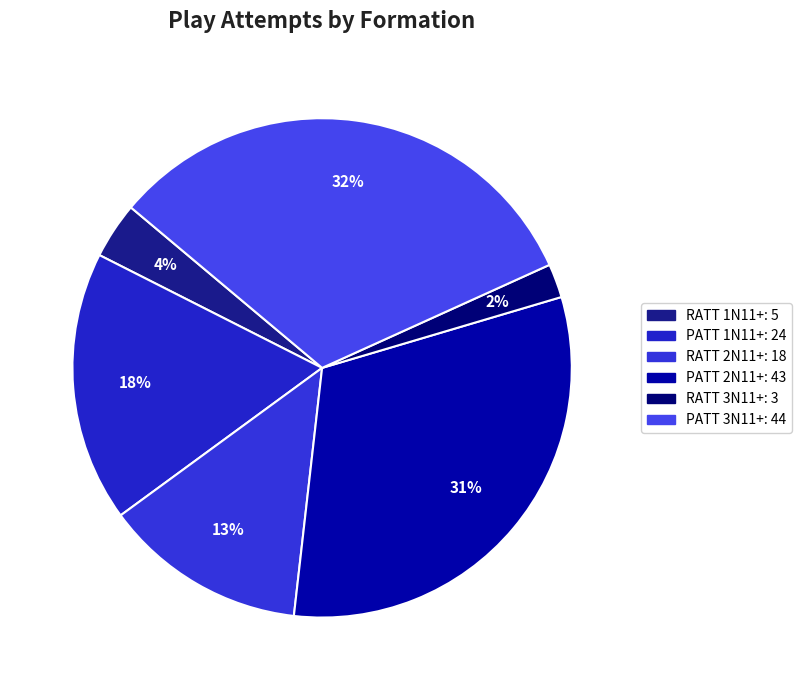

To the nearest percent, what portion does RATT 1N11+ represent?

4%